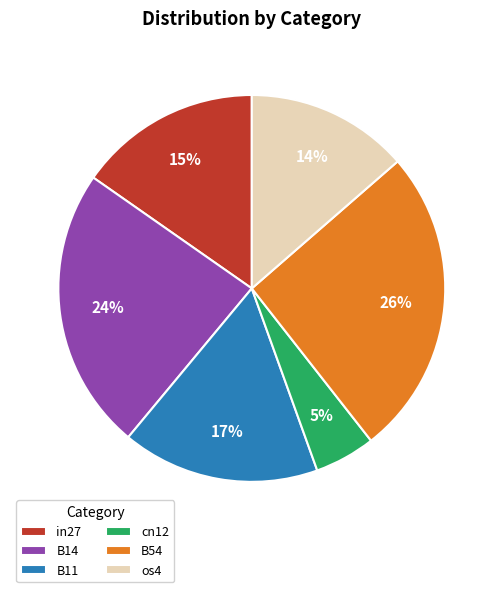

To the nearest percent, what is the difference between the largest and smallest slice percentages?

21%